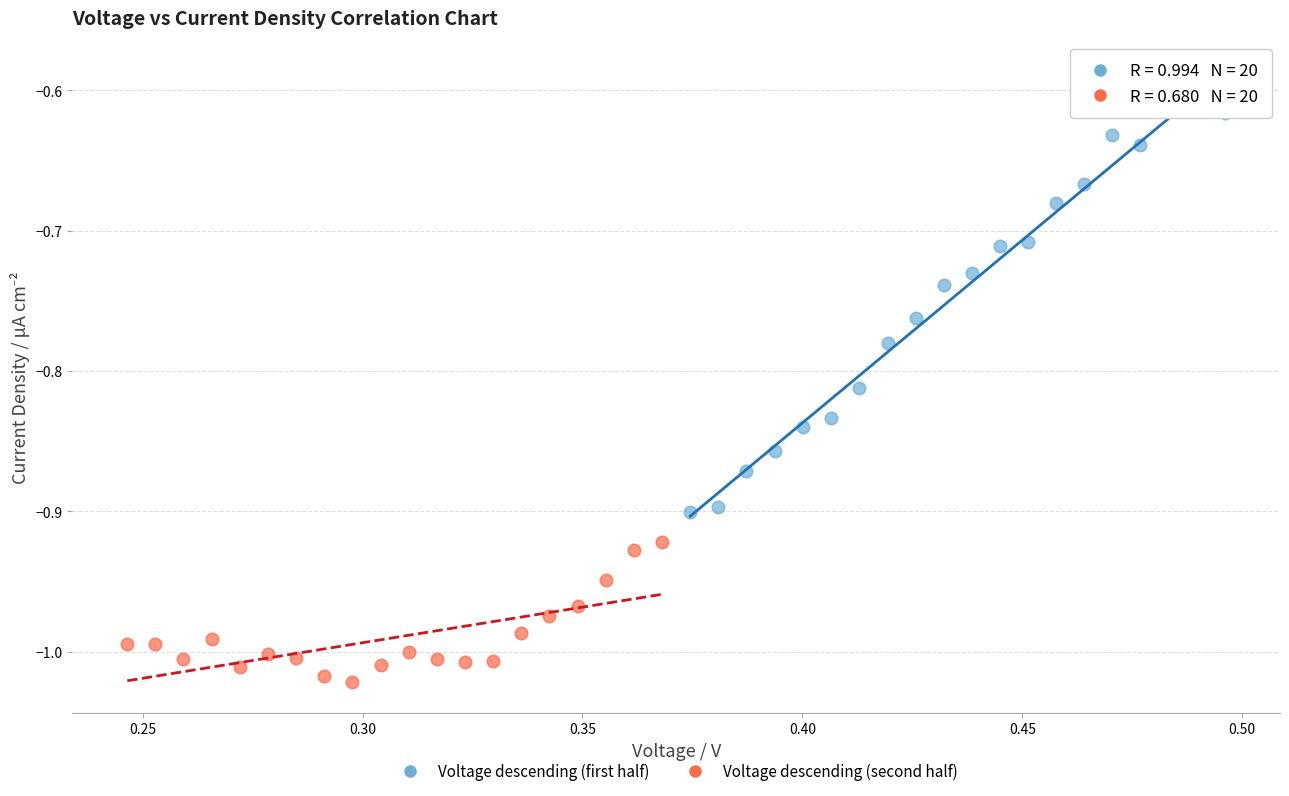

Which series has the widest spread of Y values?

Voltage descending (first half)